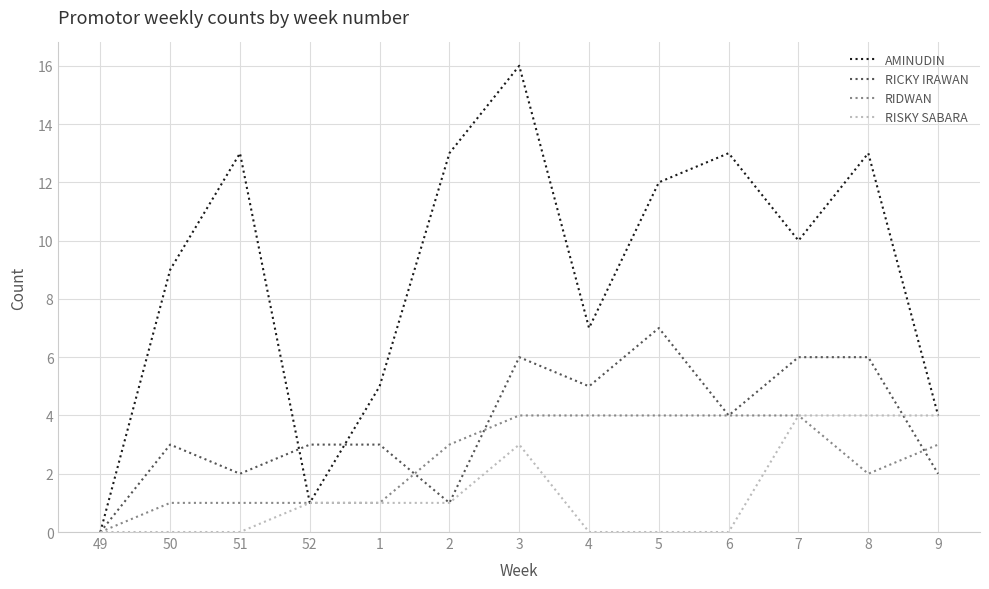

At 50, list the series in order from smallest to largest.

RISKY SABARA, RIDWAN, RICKY IRAWAN, AMINUDIN